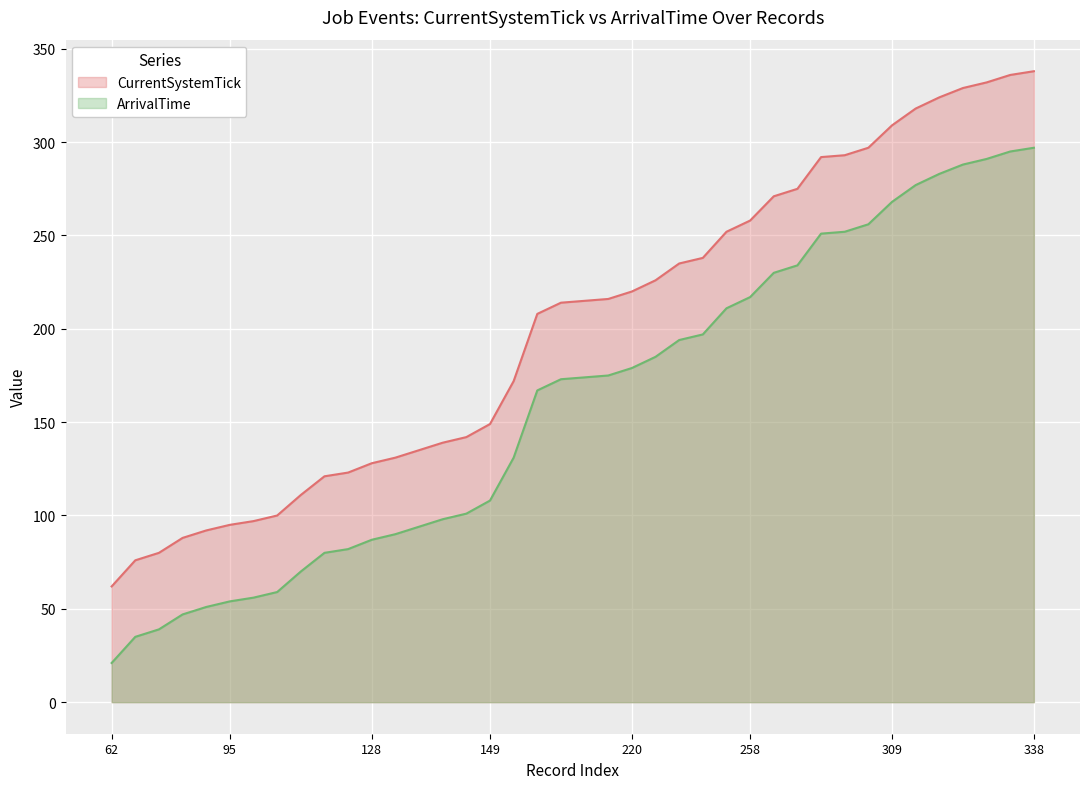

Where is ArrivalTime nearest to the value 159?

208